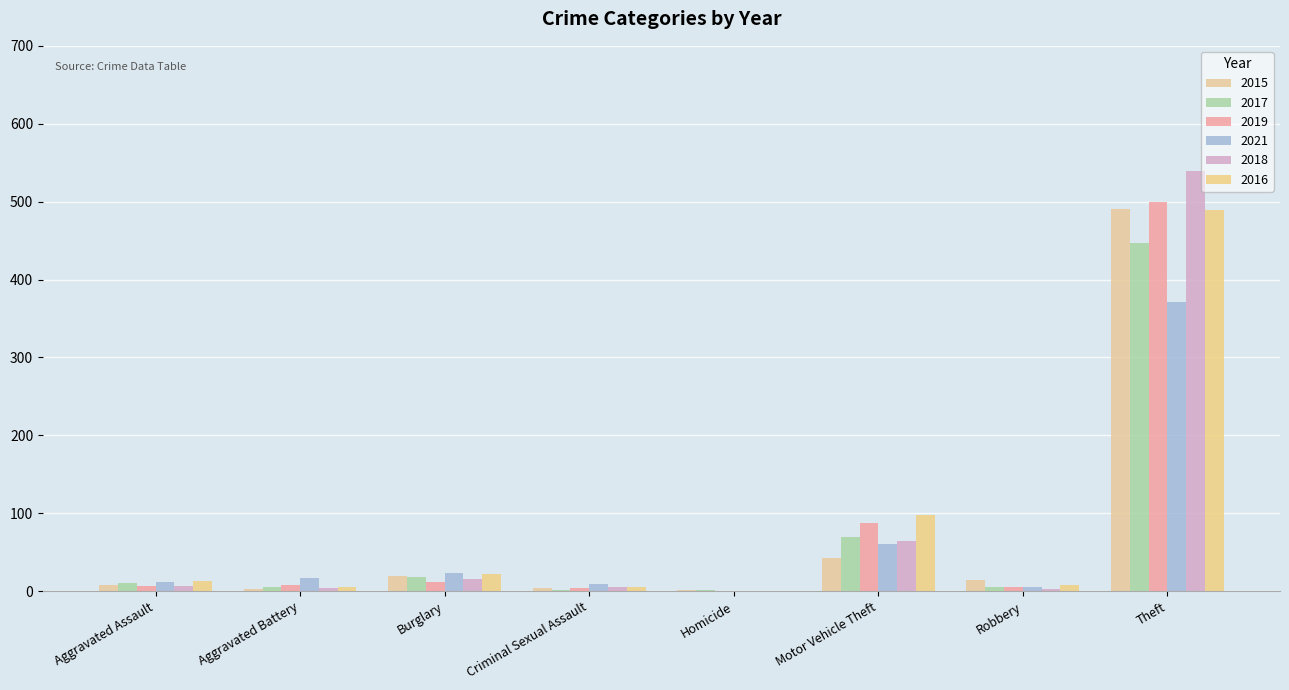

Between Aggravated Assault and Robbery, which series saw the biggest shift?

2015